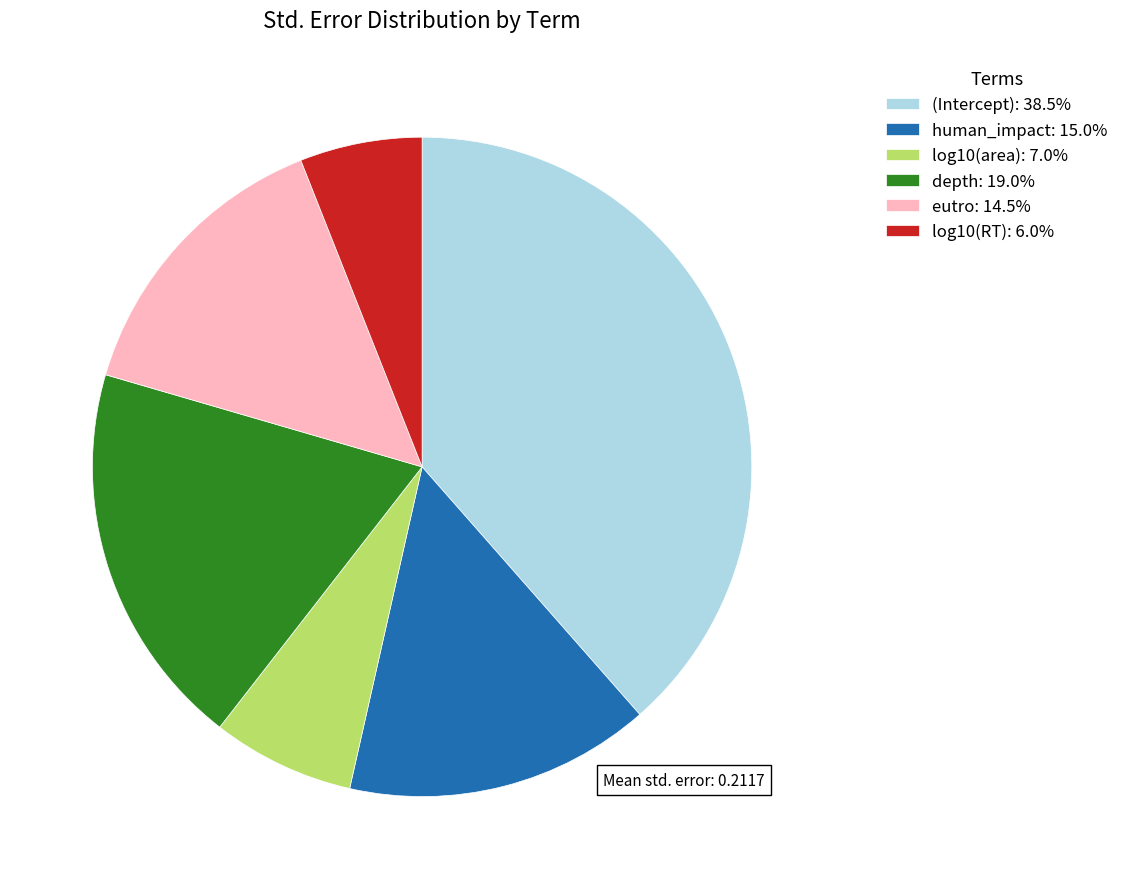

Rank the categories by value from highest to lowest.

(Intercept), depth, human_impact, eutro, log10(area), log10(RT)